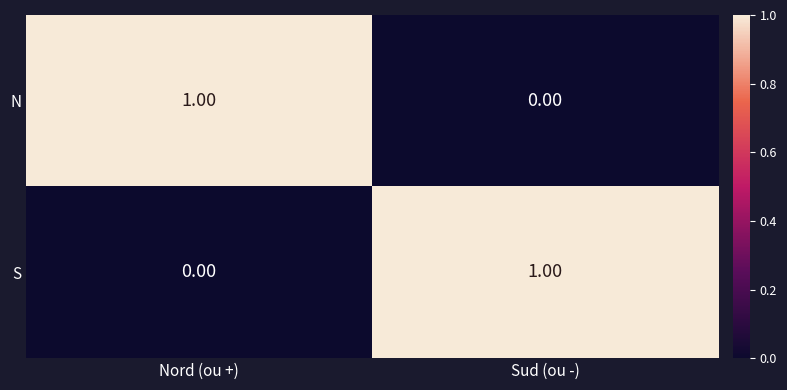

At Sud (ou -), list the series in order from largest to smallest.

S, N